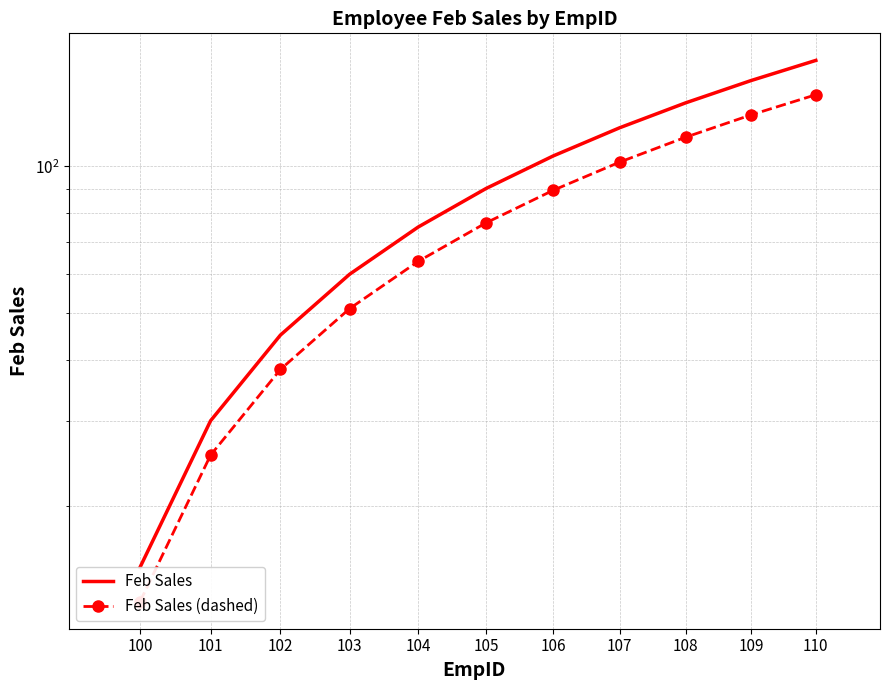

Which label corresponds to the largest value in the chart?

110